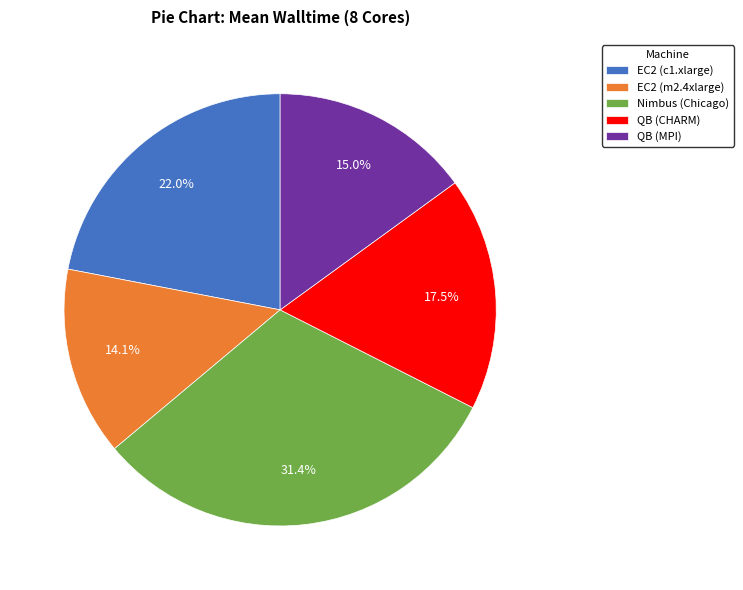

To the nearest percent, what percentage of the pie is EC2 (m2.4xlarge)?

14%